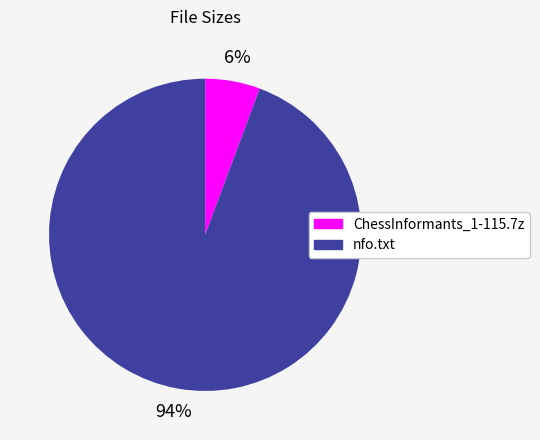

The nfo.txt slice represents 83% of the pie. True or false?

False